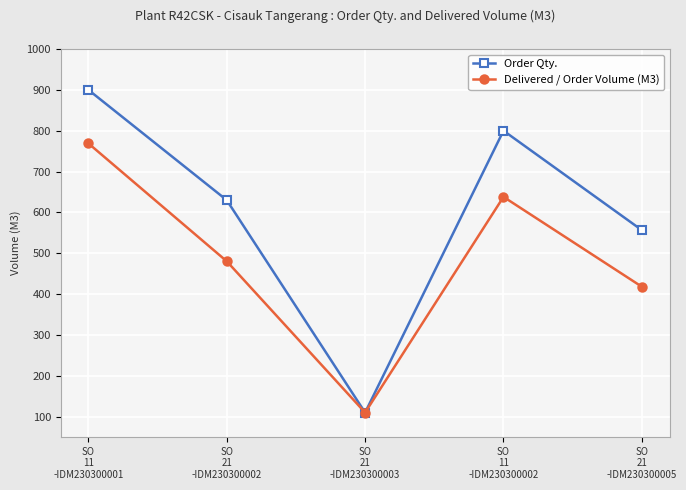

Reading right to left, transcribe all the data shown in this chart.

Order Qty.: 556.5	800.0	110.0	630.0	900.0
Delivered / Order Volume (M3): 418.1	638.0	110.0	480.4	769.0